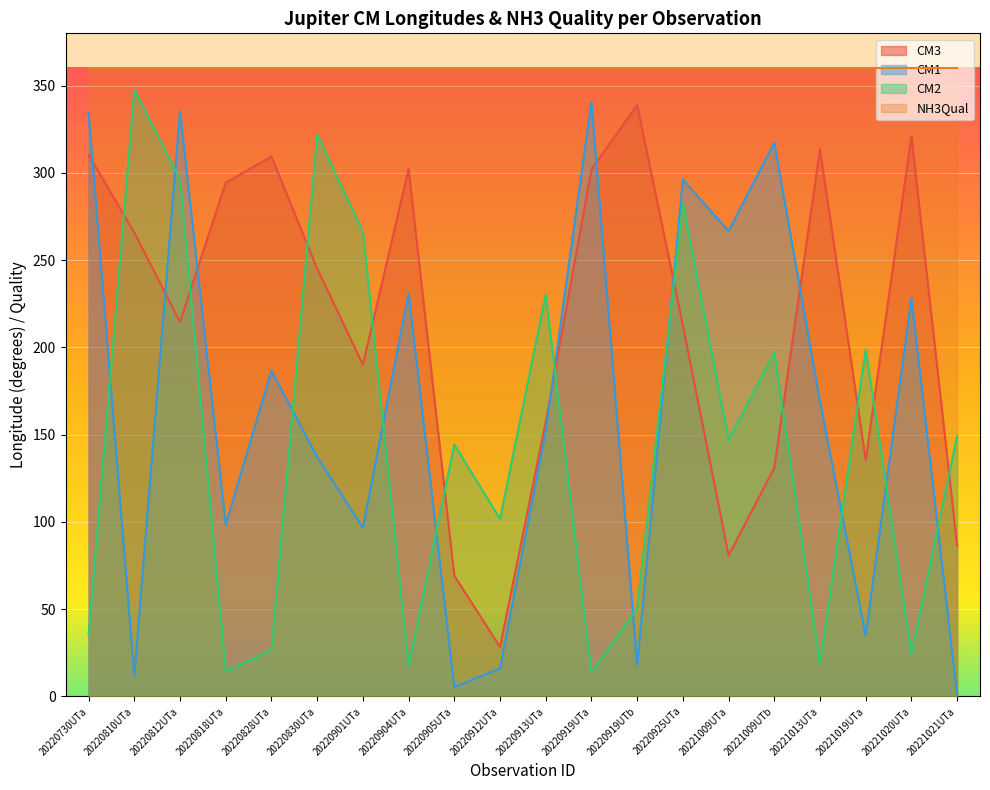

Reading left to right, list all the values displayed in this chart.

CM3: 310.4	265.8	214.6	294.4	309.4	245.2	190.1	302.2	69.2	28.4	157.3	302.0	339.0	212.7	80.8	131.0	313.6	135.4	321.1	86.4
CM1: 334.5	11.8	335.4	98.5	186.7	137.2	96.8	231.2	5.4	16.0	152.1	340.6	17.9	296.2	266.7	317.3	168.9	34.9	228.2	0.7
CM2: 35.4	347.8	296.1	14.3	26.7	322.0	266.3	17.6	144.4	101.7	230.3	13.5	50.4	282.5	146.9	197.1	18.7	198.9	24.3	149.4